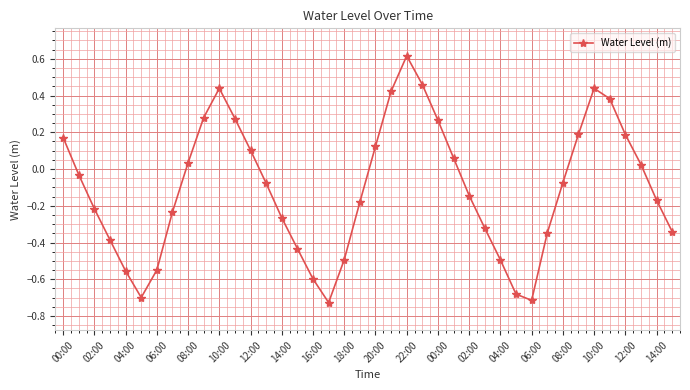

What is the maximum value shown in the chart?

0.6